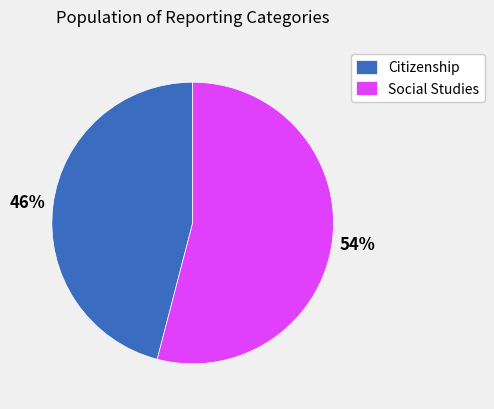

Which category has the smallest portion of the pie?

Citizenship